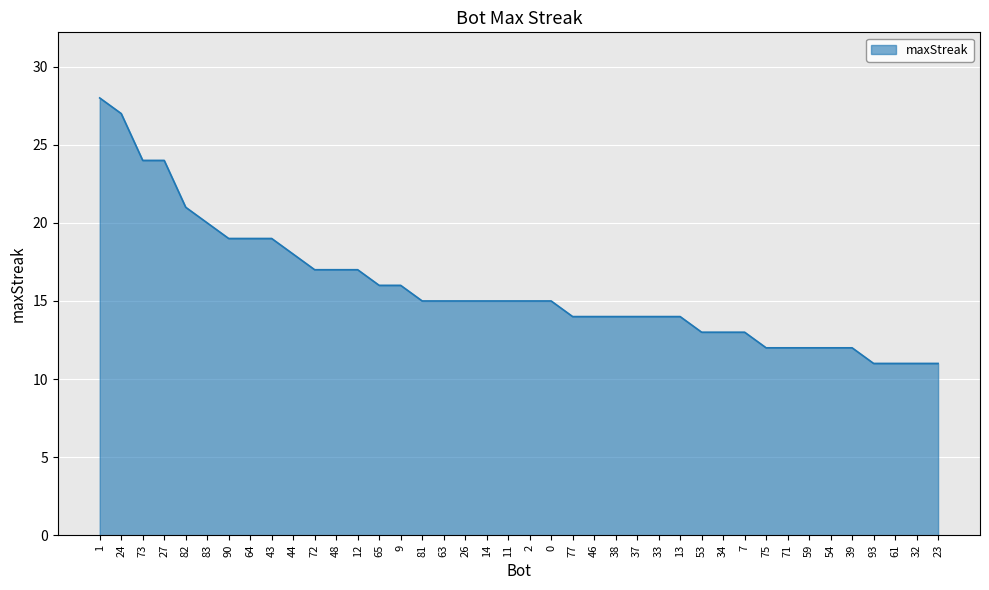

What is the approximate value at 46?

14